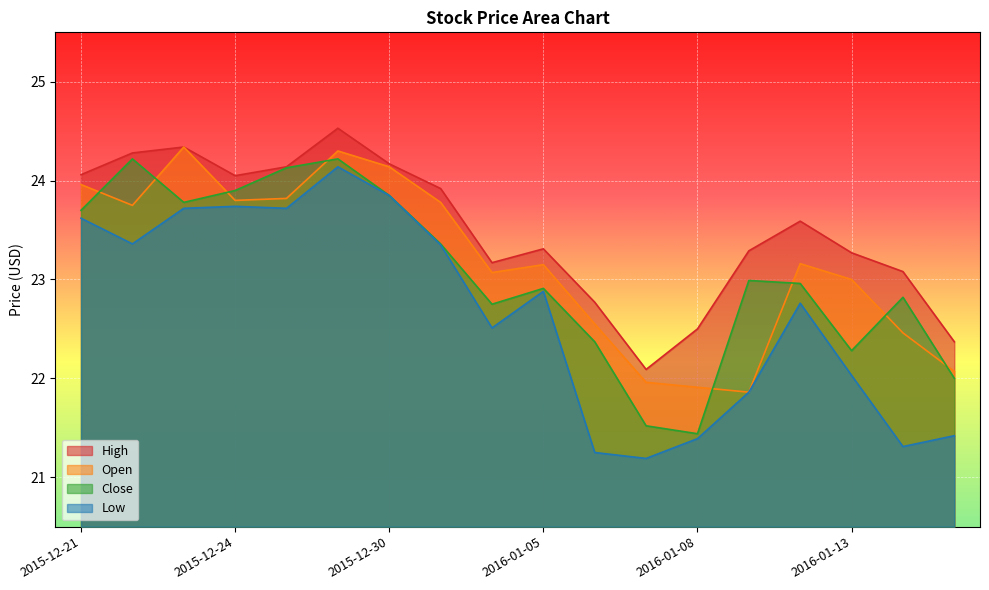

At how many categories does at least one series exceed 23?

14